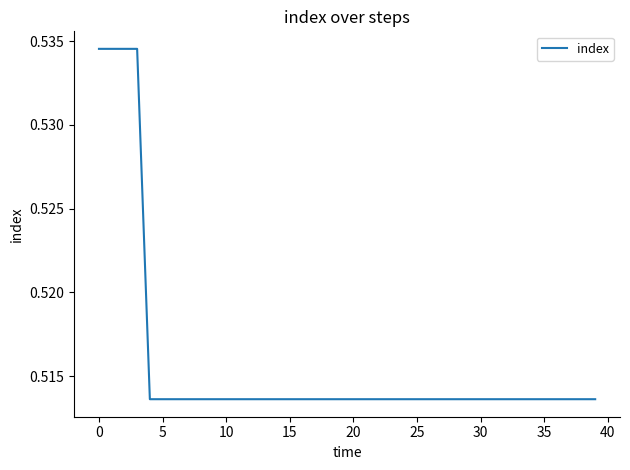

Does the chart display data point markers on the line(s)?

No